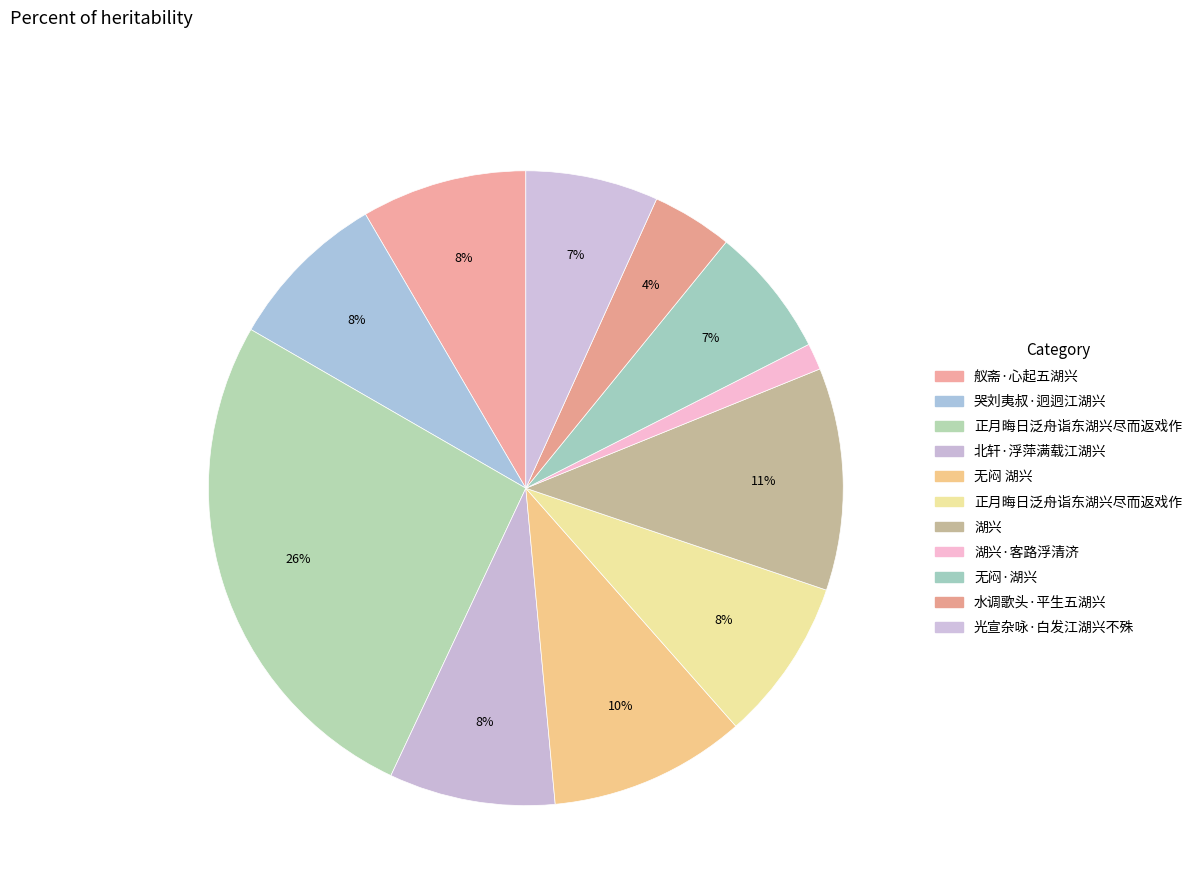

Rank the categories by value from lowest to highest.

湖兴·客路浮清济, 水调歌头·平生五湖兴, 无闷·湖兴, 光宣杂咏·白发江湖兴不殊, 哭刘夷叔·迥迥江湖兴, 正月晦日泛舟诣东湖兴尽而返戏作, 舣斋·心起五湖兴, 北轩·浮萍满载江湖兴, 无闷 湖兴, 湖兴, 正月晦日泛舟诣东湖兴尽而返戏作